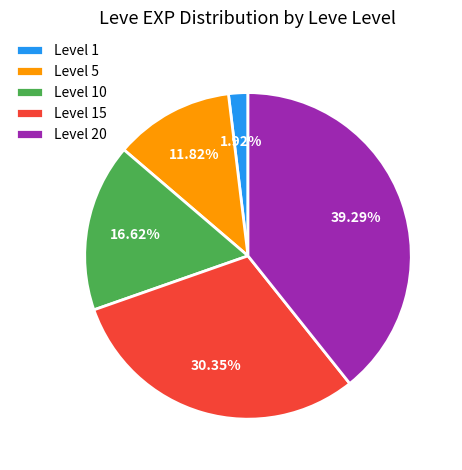

Approximately how many times larger is the value at Level 15 compared to Level 5?

2.6